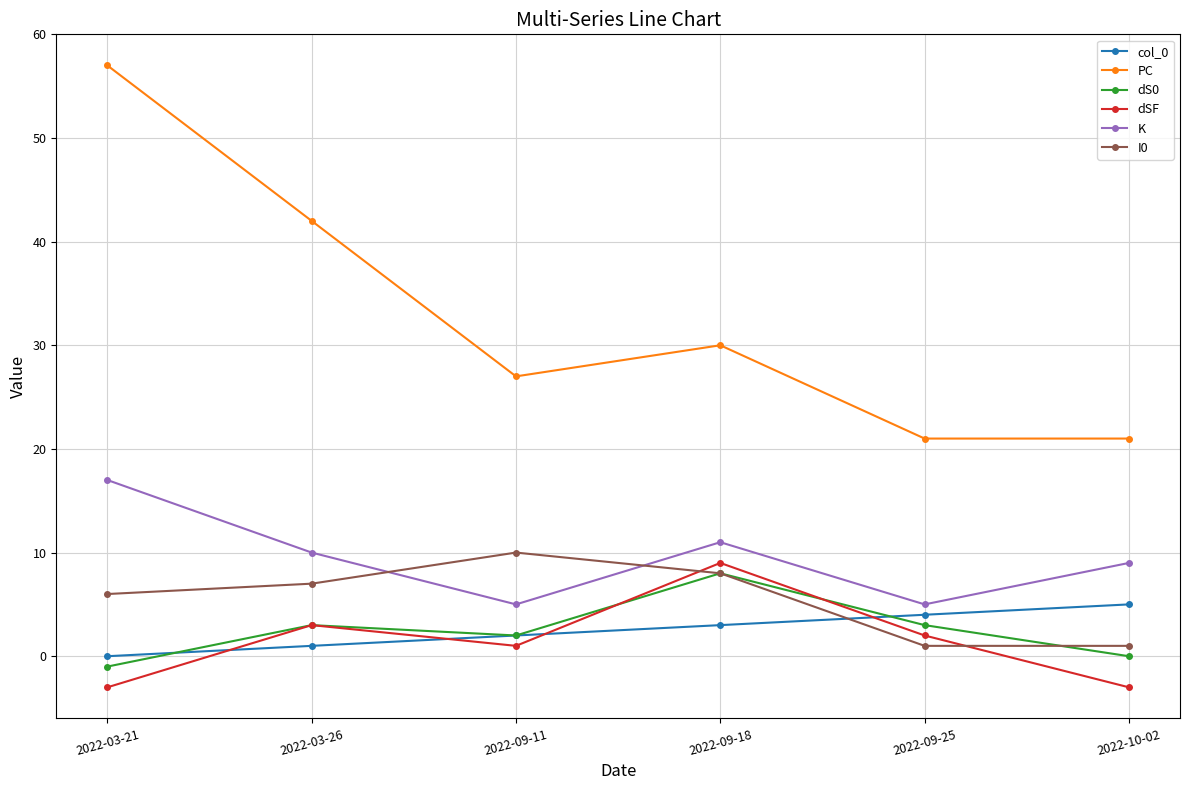

Reading left to right, extract all data points from this chart.

col_0: 0	1	2	3	4	5
PC: 57	42	27	30	21	21
dS0: -1	3	2	8	3	0
dSF: -3	3	1	9	2	-3
K: 17	10	5	11	5	9
I0: 6	7	10	8	1	1